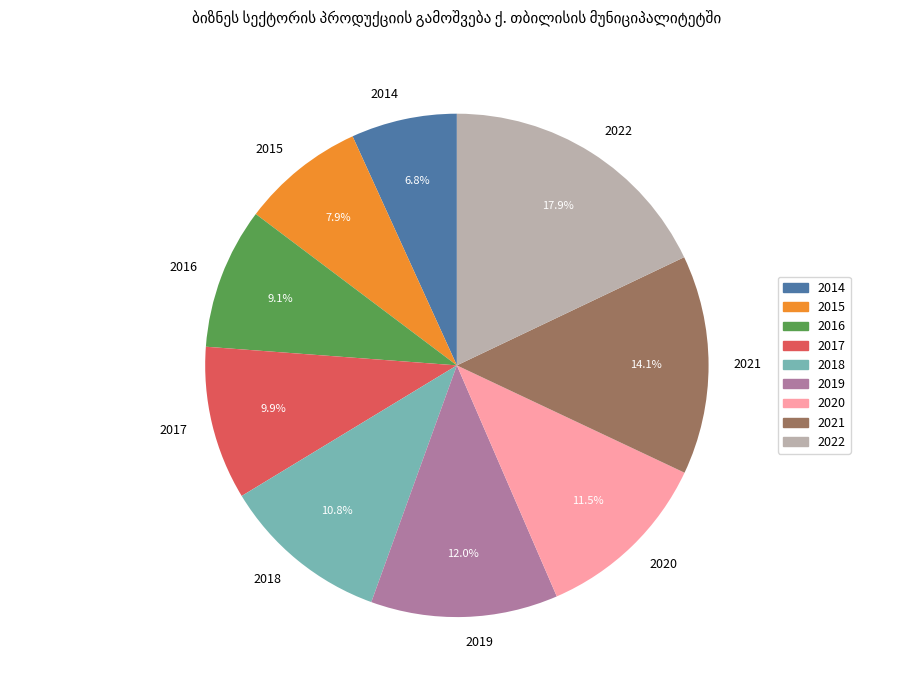

Which has a higher value, 2018 or 2017?

2018